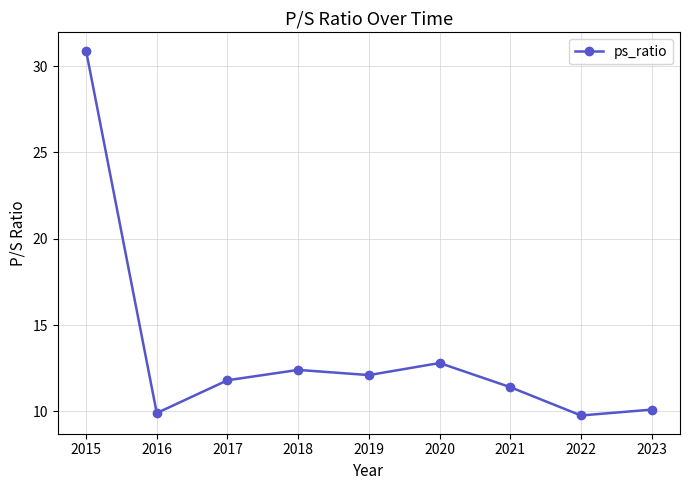

Reading right to left, transcribe all the data shown in this chart.

10.1	9.8	11.4	12.8	12.1	12.4	11.8	9.9	30.9